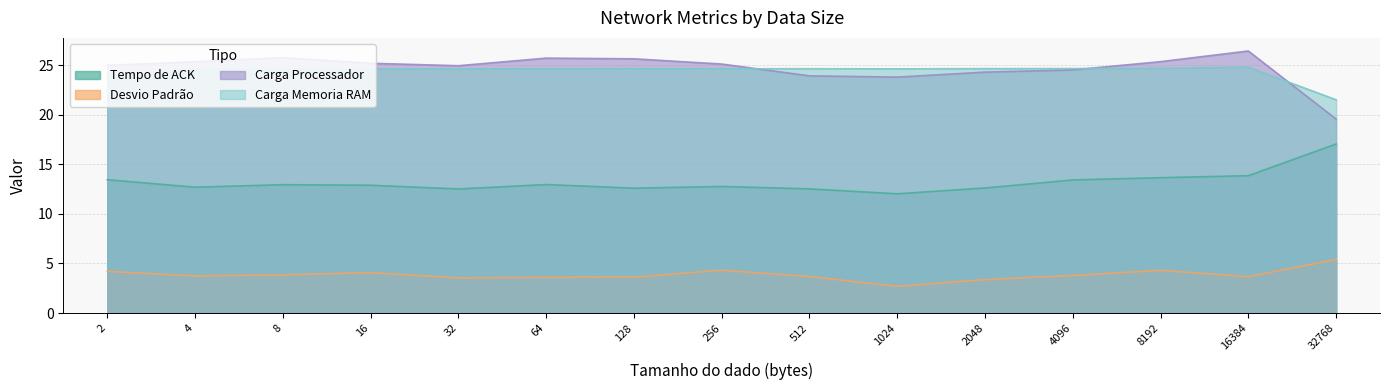

True or false: Desvio Padrão has a value of 3.7 at 4.

True